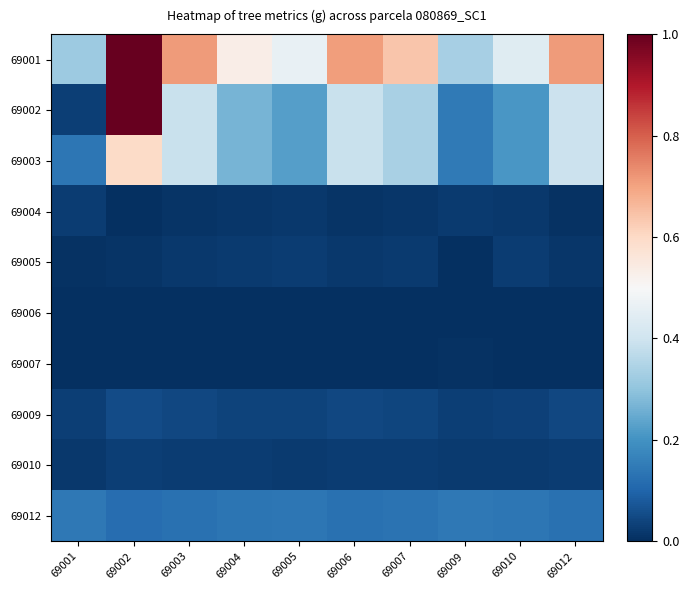

What is the total value across all series at 69005?

1.2